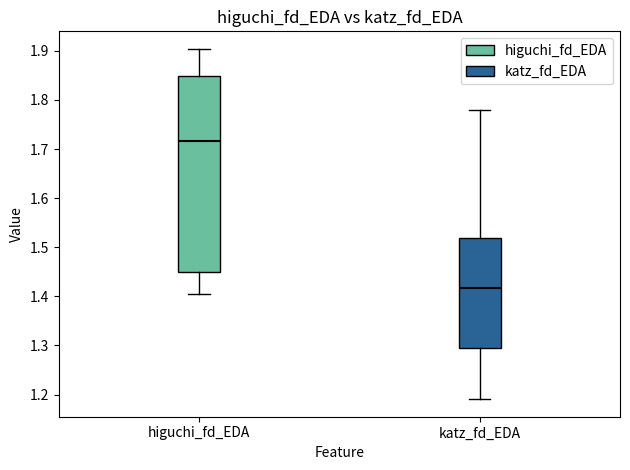

Comparing the boxes themselves (not the whiskers), which one is the tallest?

higuchi_fd_EDA